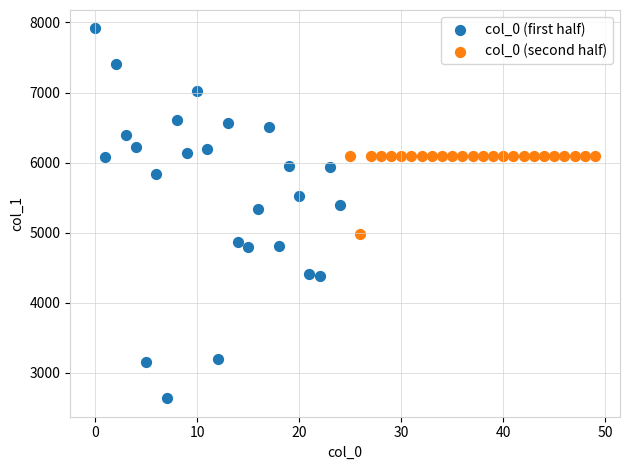

Which series has the largest Y range (max minus min)?

col_0 (first half)